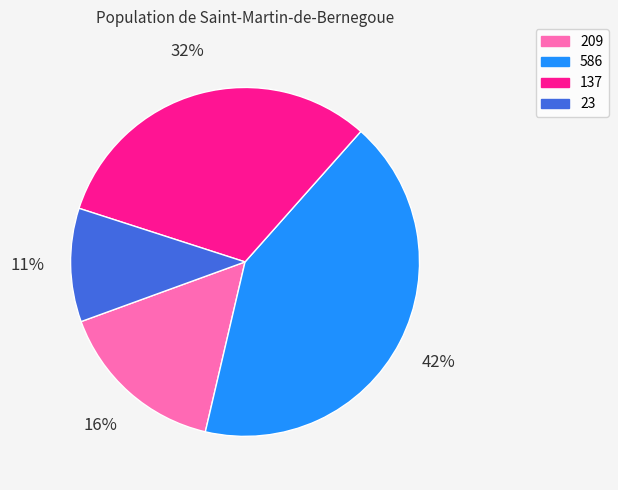

How many segments does this pie chart have?

4